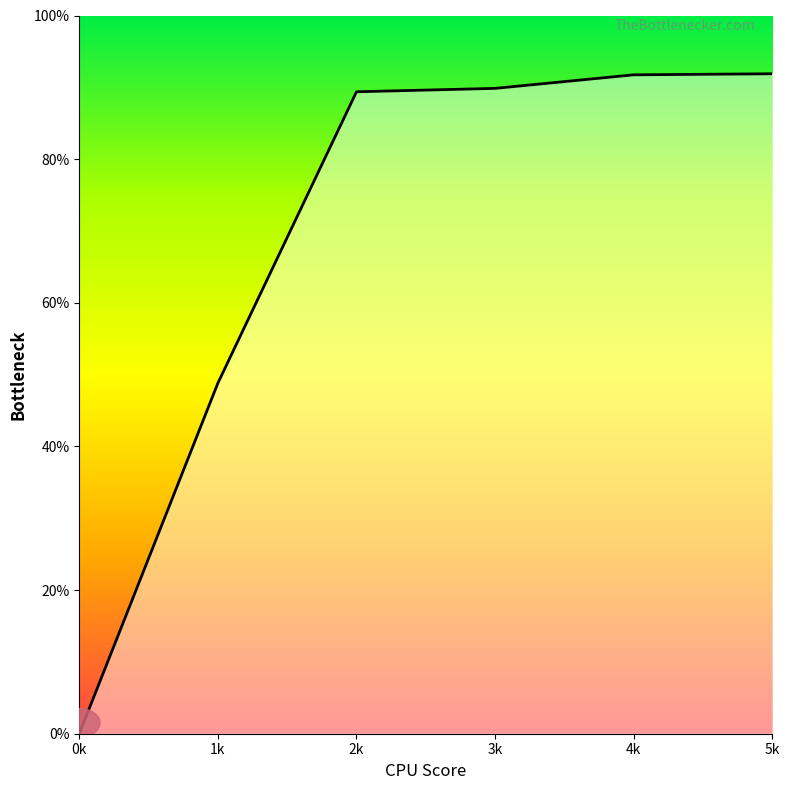

What is the greatest value displayed?

91.9